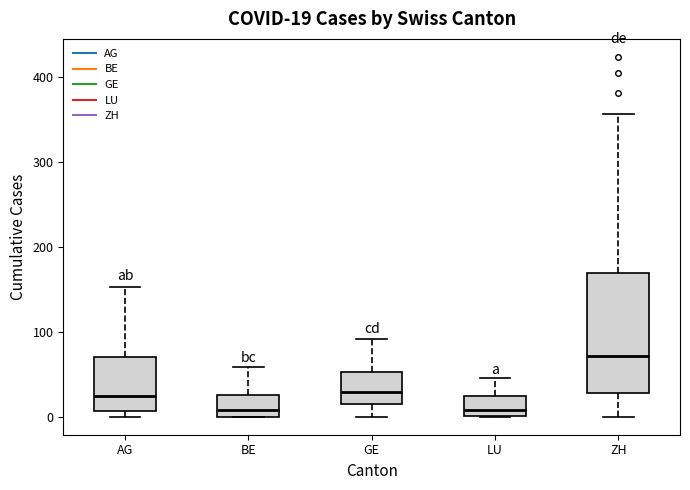

Comparing the boxes themselves (not the whiskers), which one is the tallest?

ZH